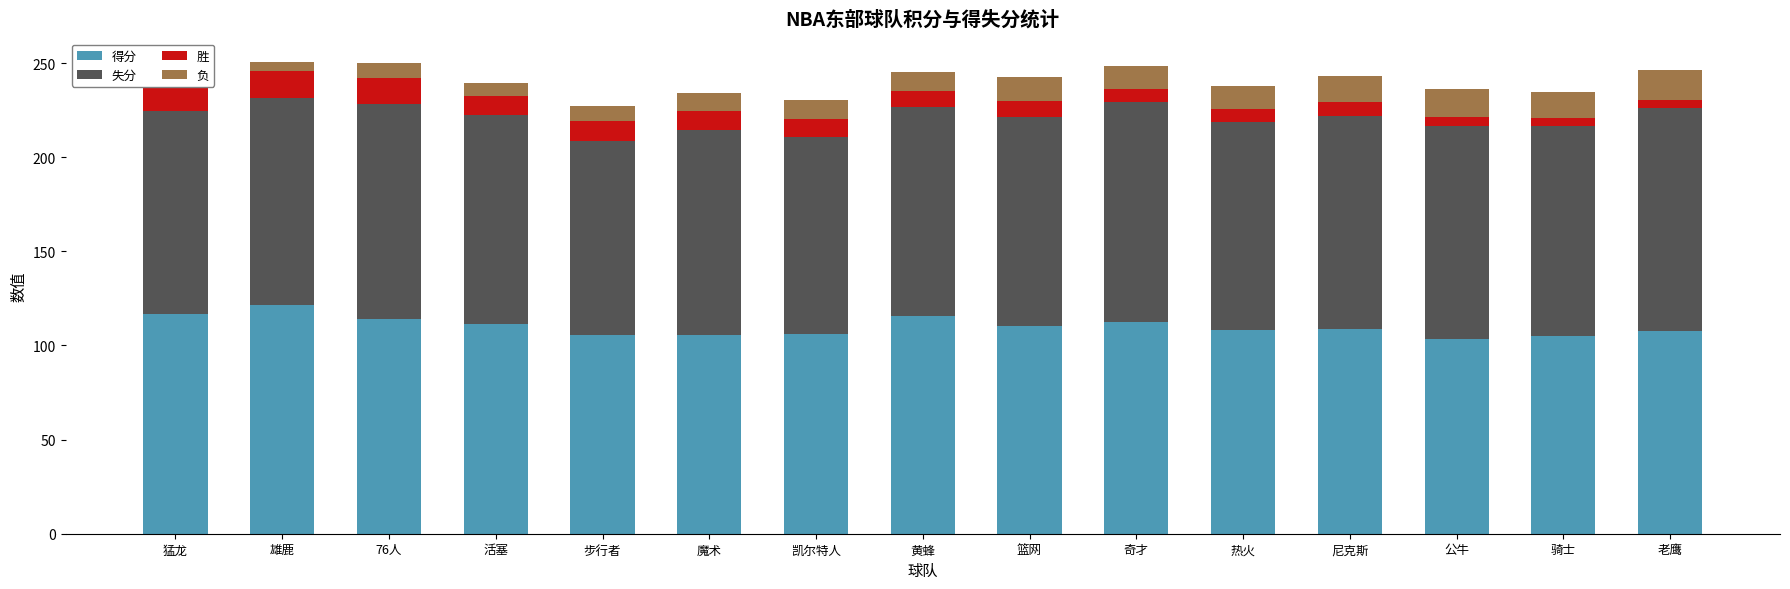

Is the value of 失分 at 步行者 greater than the value of 胜 at 76人?

Yes